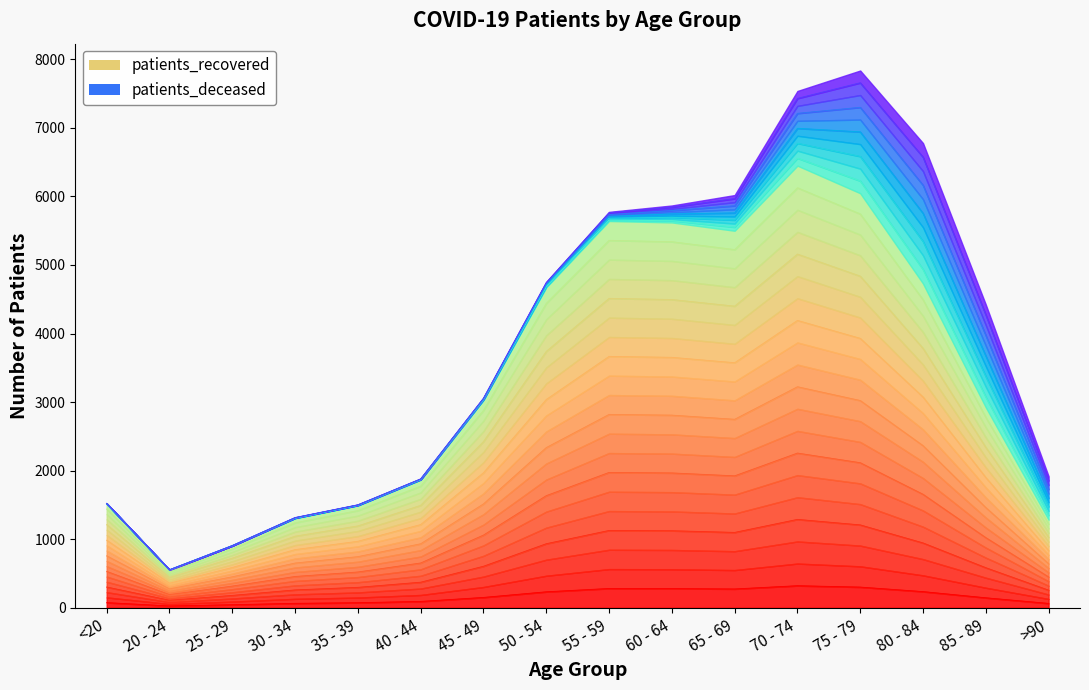

What is the change in value from 30 - 34 to 55 - 59?

+216.8